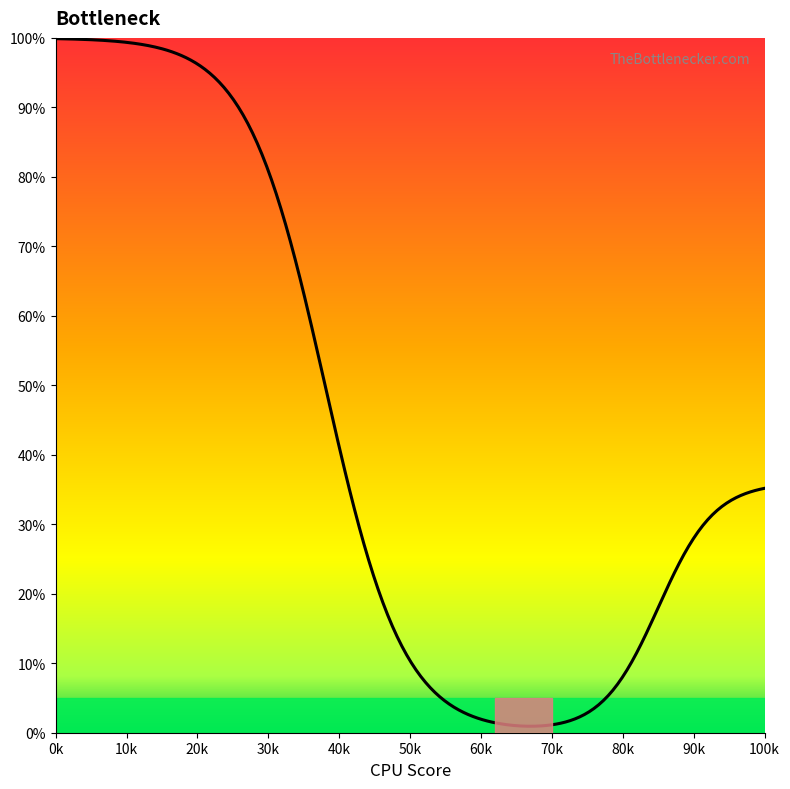

What is the greatest value displayed?

99.9